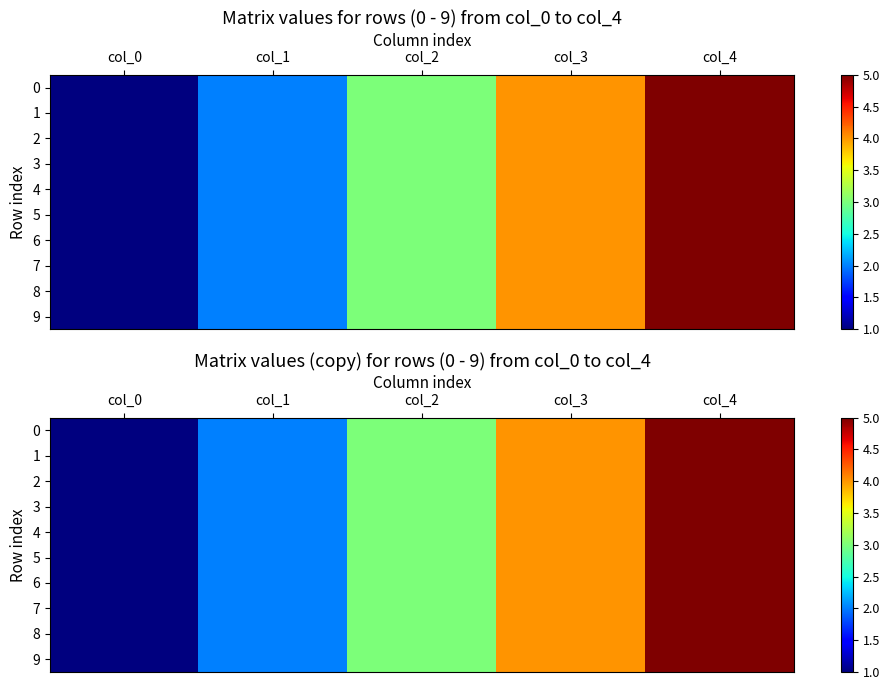

How many data points does each series have?

5